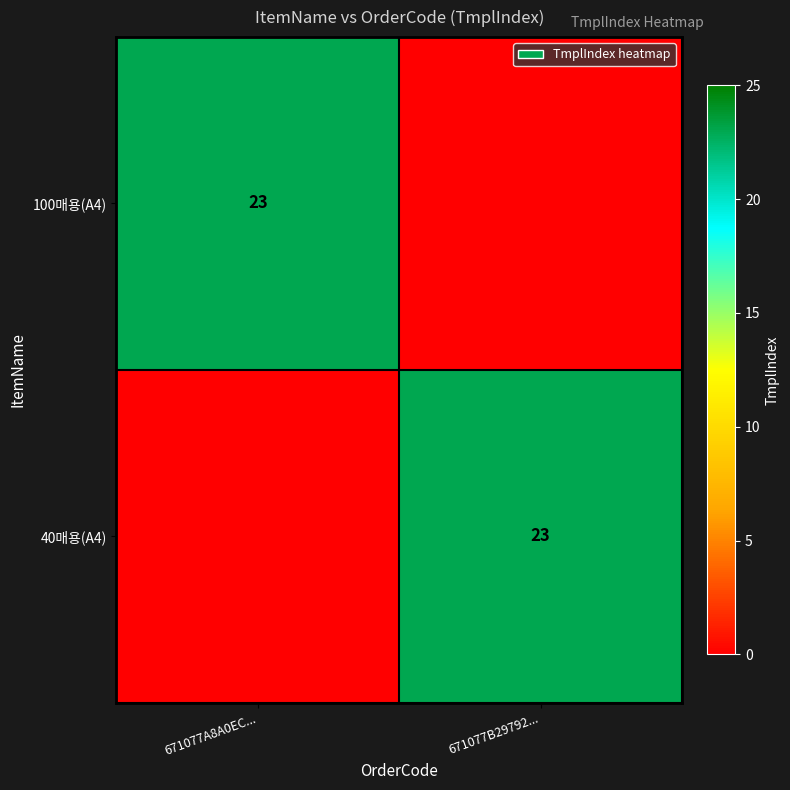

What is the total value across all series at 671077A8A0EC...?

23